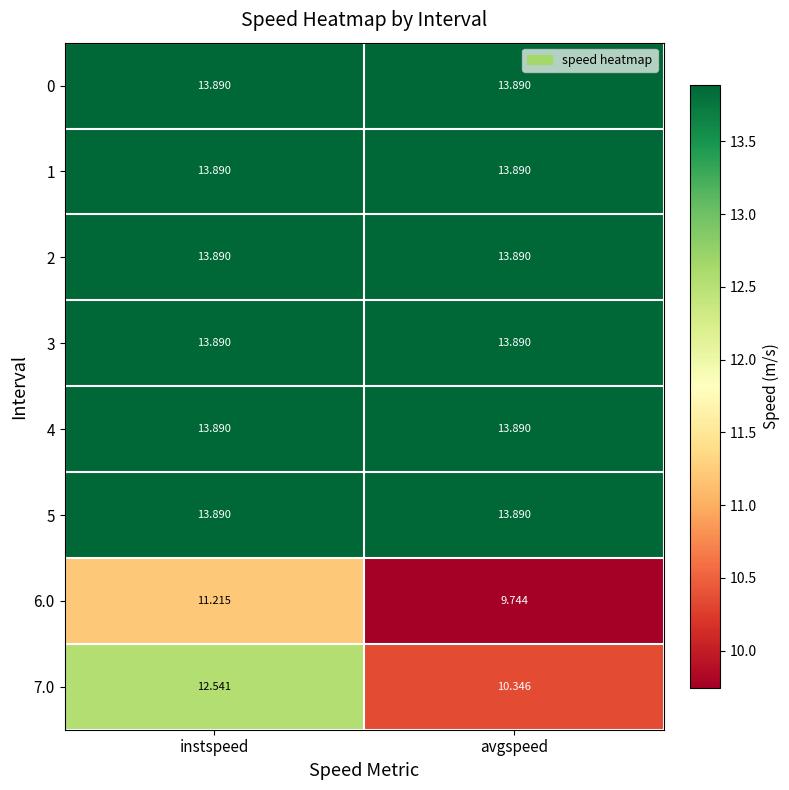

At which category is the sum across all series the highest?

instspeed